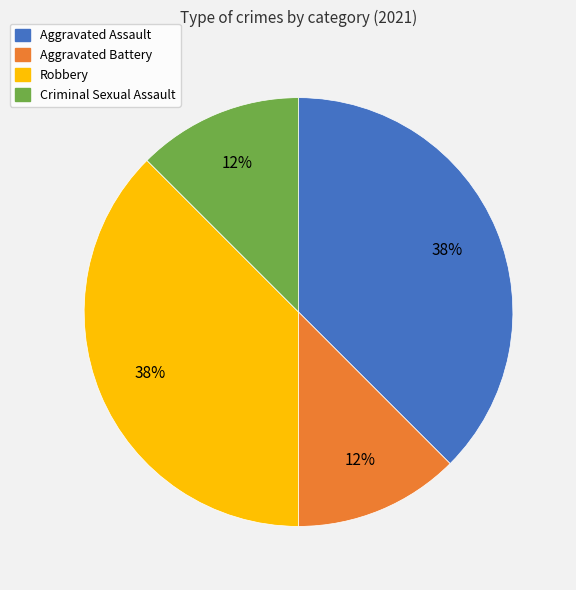

Does Robbery represent more than half of the total?

No